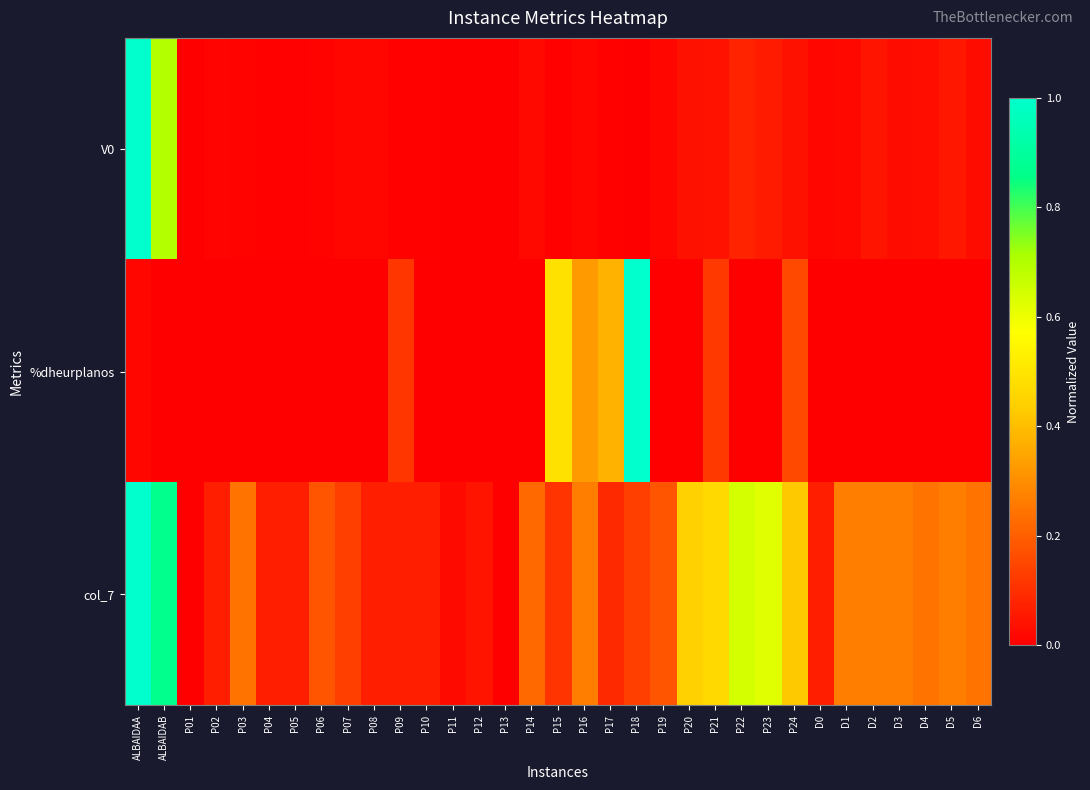

Which series has the largest total across all categories?

col_7